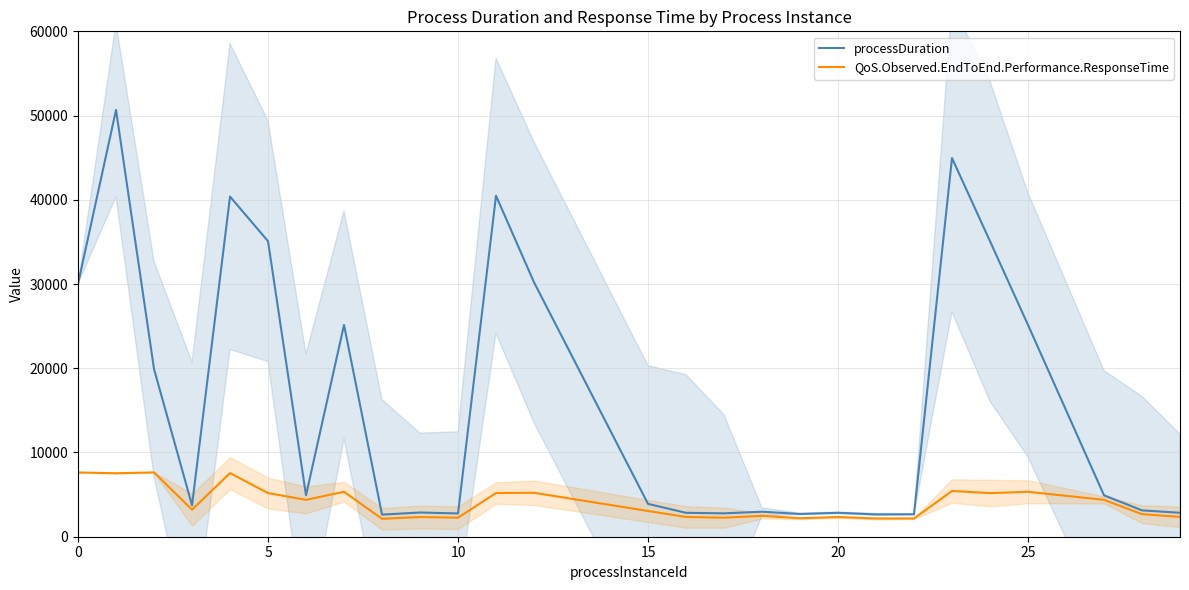

What is the minimum value for processDuration?

2626